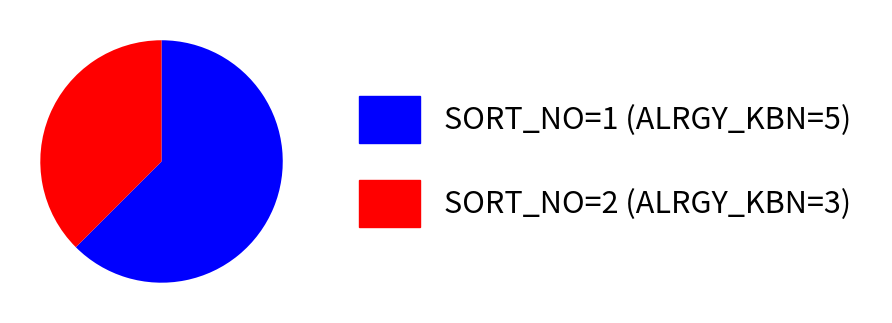

Approximately how many times larger is the value at SORT_NO=1 (ALRGY_KBN=5) compared to SORT_NO=2 (ALRGY_KBN=3)?

1.7